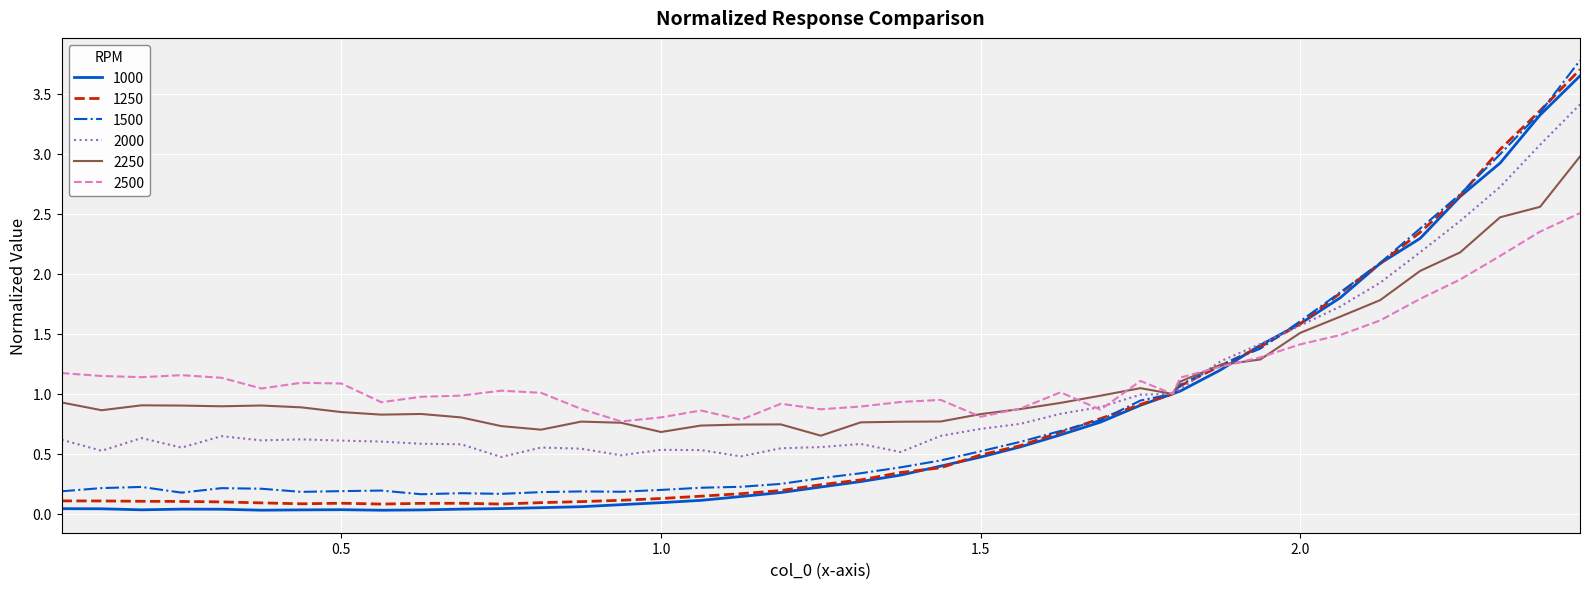

How many lines are shown in the chart?

6